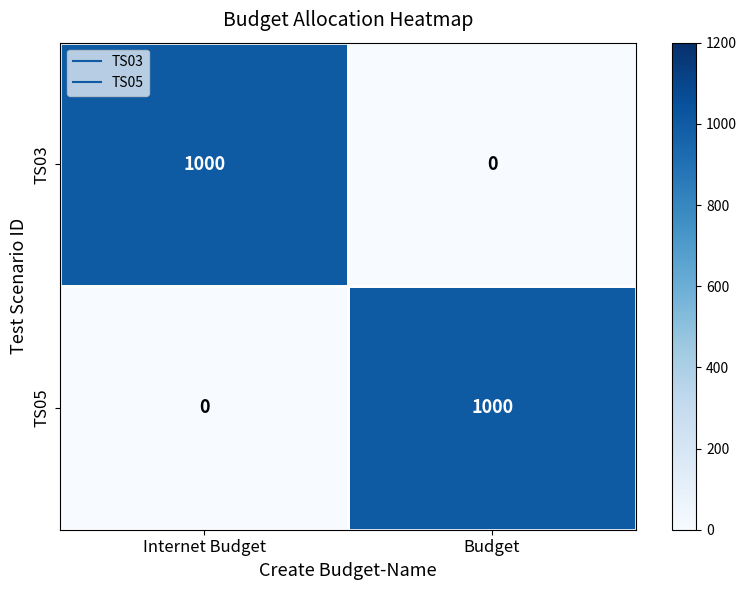

Is it true that TS03 equals 0 at Budget?

True